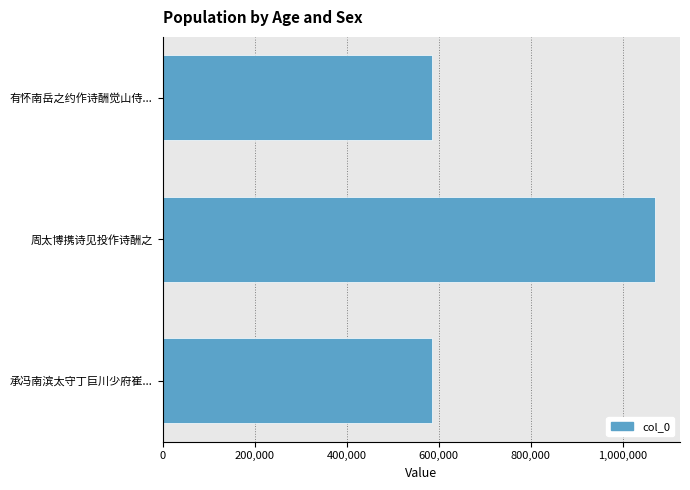

What is the sum of all values?

2241861